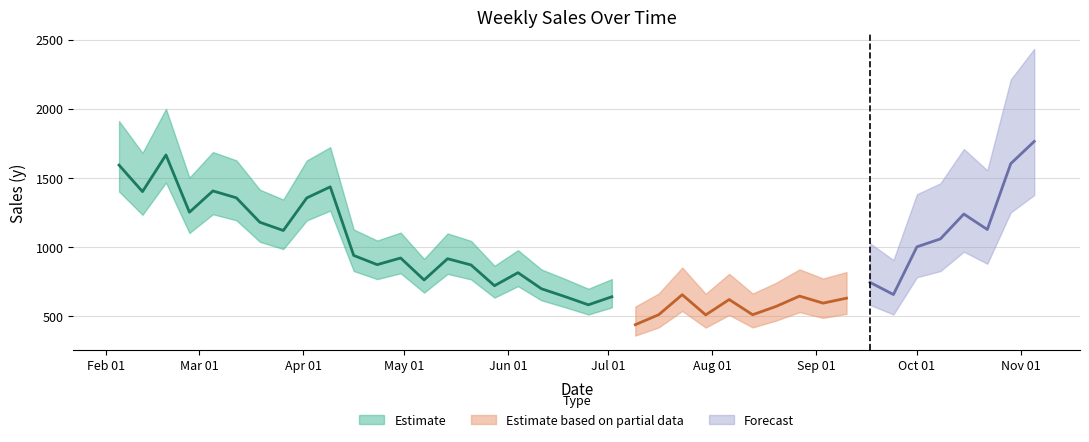

Does the chart have visible grid lines?

Yes